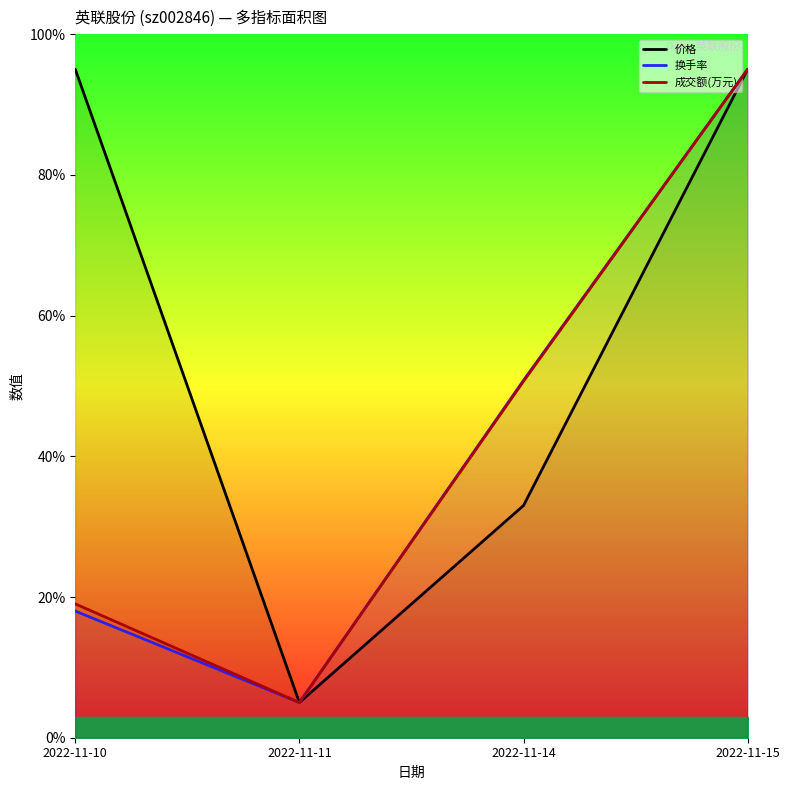

At 2022-11-14, list the series in order from smallest to largest.

价格, 成交额(万元), 换手率